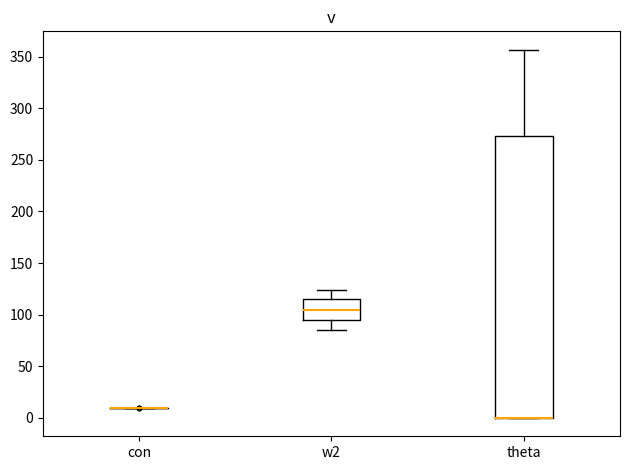

Reading left to right, read every box against the y-axis: the position of its median line, the range the box covers, and the ends of its whiskers. The values are not printed on the chart, so give them approximately, as read against the axis.

con: box collapsed to a line at 10, whiskers 10 to 10
w2: median 105, box 95 to 115, whiskers 85 to 125
theta: median 0 (drawn on the box's lower edge), box 0 to 275, whiskers 0 to 355